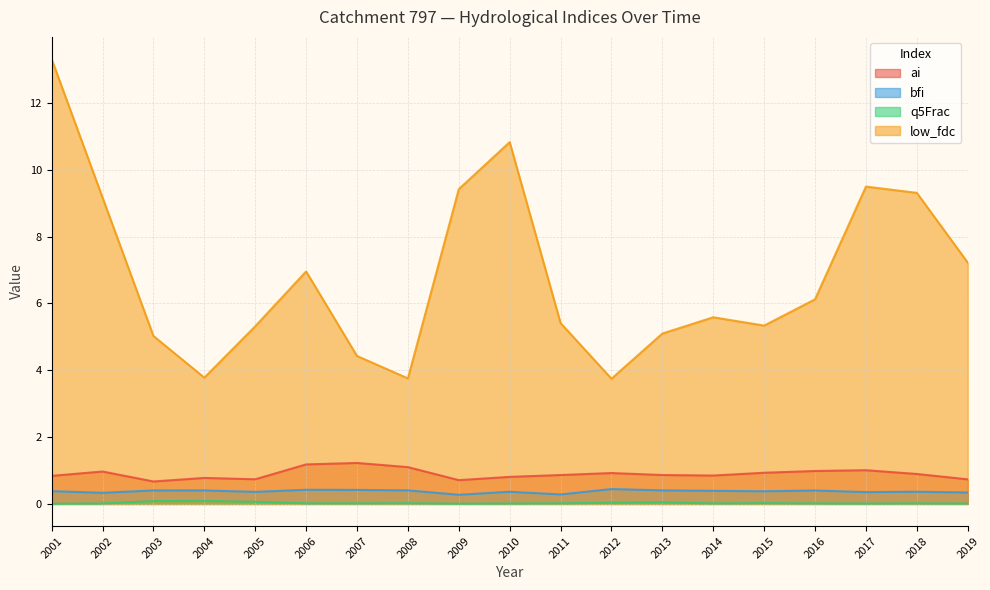

Reading right to left, transcribe all the data shown in this chart.

ai: 0.7	0.9	1.0	1.0	0.9	0.8	0.9	0.9	0.9	0.8	0.7	1.1	1.2	1.2	0.7	0.8	0.7	1.0	0.8
bfi: 0.3	0.4	0.4	0.4	0.4	0.4	0.4	0.4	0.3	0.4	0.3	0.4	0.4	0.4	0.4	0.4	0.4	0.3	0.4
q5Frac: 0.0	0.0	0.0	0.0	0.0	0.0	0.0	0.0	0.0	0.0	0.0	0.0	0.0	0.0	0.1	0.1	0.1	0.0	0.0
low_fdc: 7.2	9.3	9.5	6.1	5.3	5.6	5.1	3.7	5.4	10.8	9.4	3.8	4.4	7.0	5.3	3.8	5.0	9.2	13.3